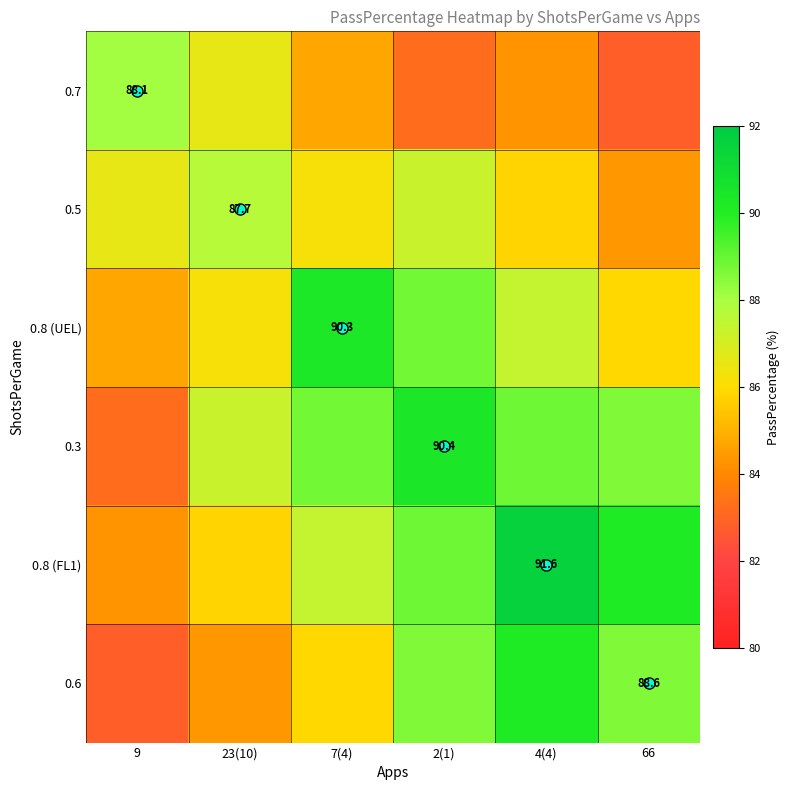

How many data points in 0.8 (FL1) are less than 88?

3